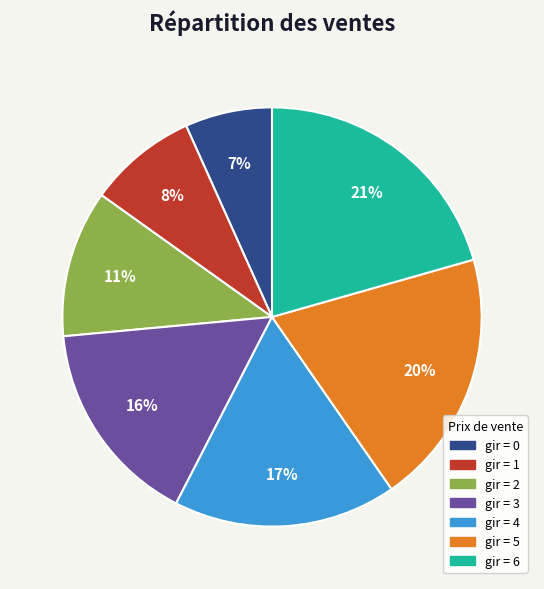

To the nearest percent, what is the difference between the largest and smallest slice percentages?

14%